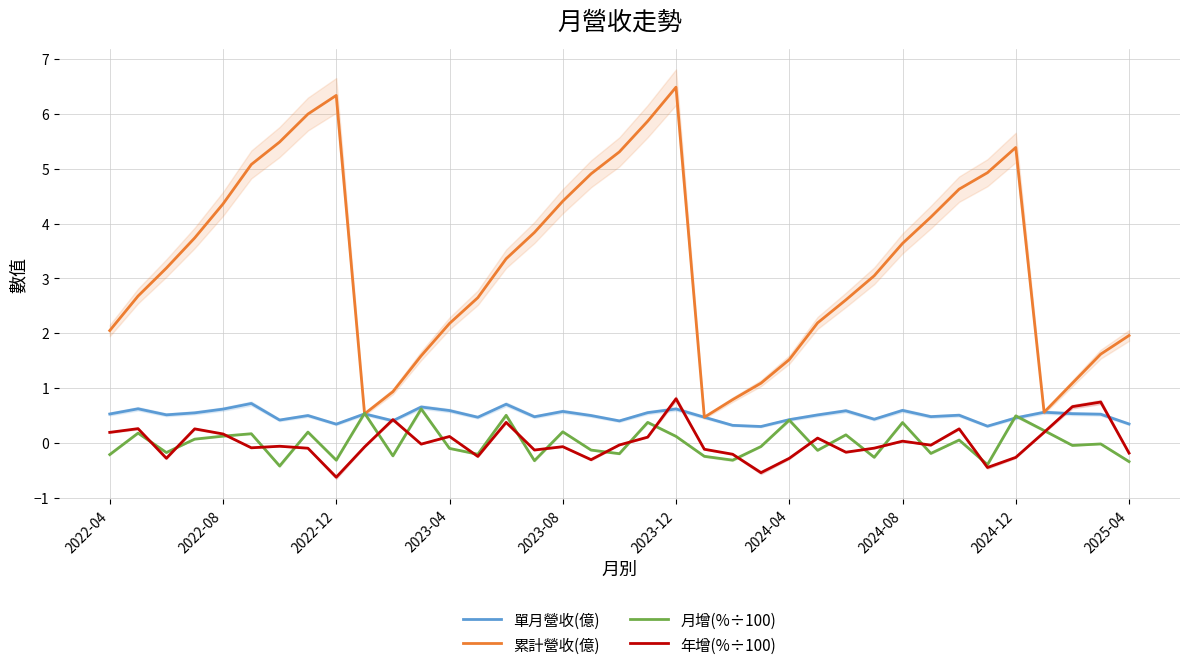

True or false: 累計營收(億) and 年增(%÷100) cross at least once.

False